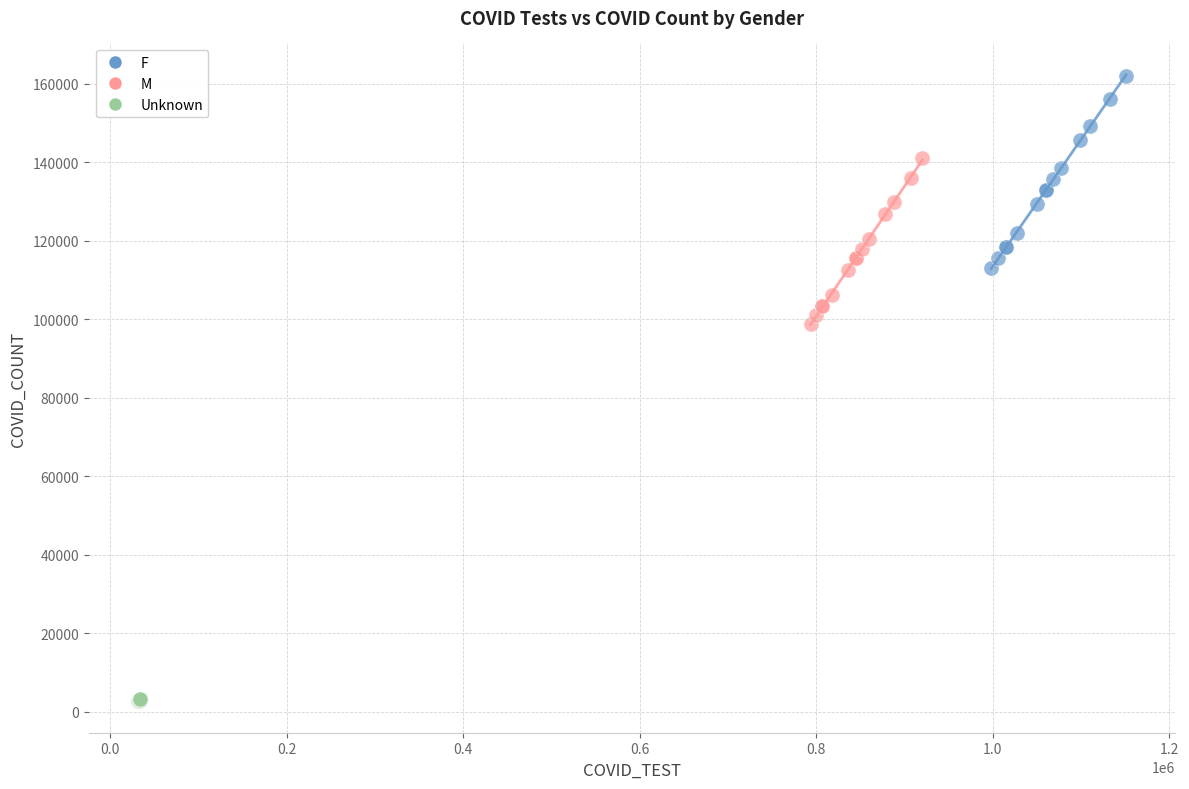

Which series has the widest spread of Y values?

F